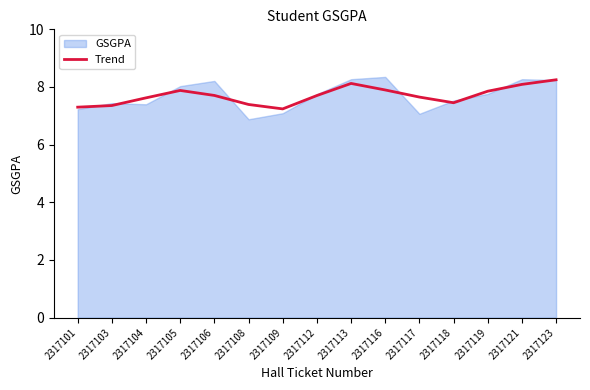

What is the value of the 4th point from the left?

7.9